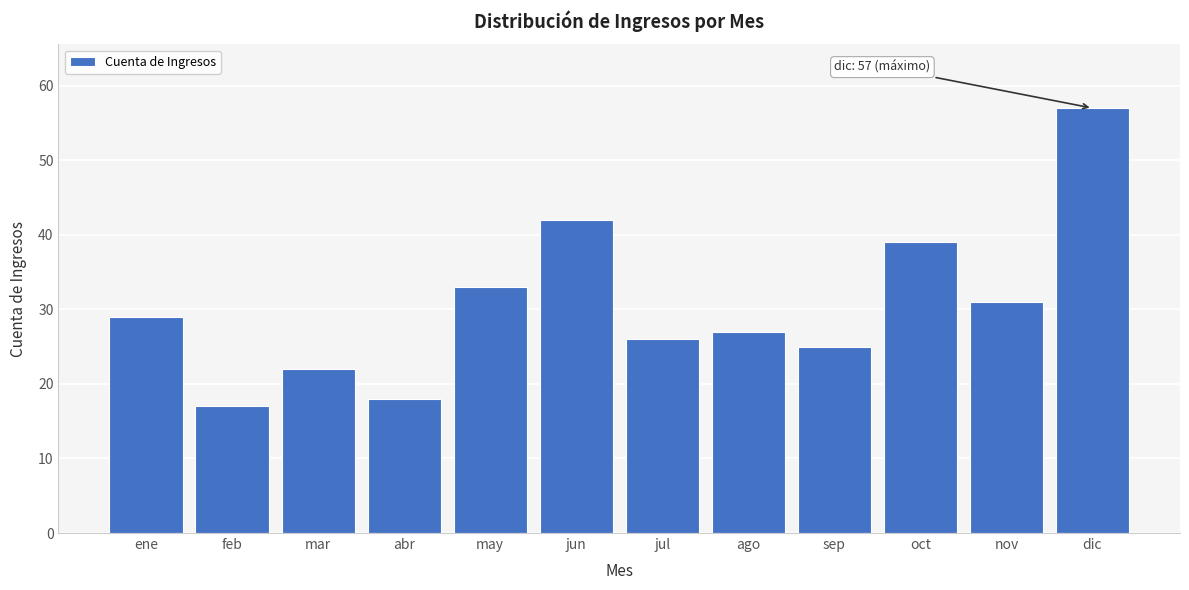

Reading left to right, list all the values displayed in this chart.

ene=29	feb=17	mar=22	abr=18	may=33	jun=42	jul=26	ago=27	sep=25	oct=39	nov=31	dic=57